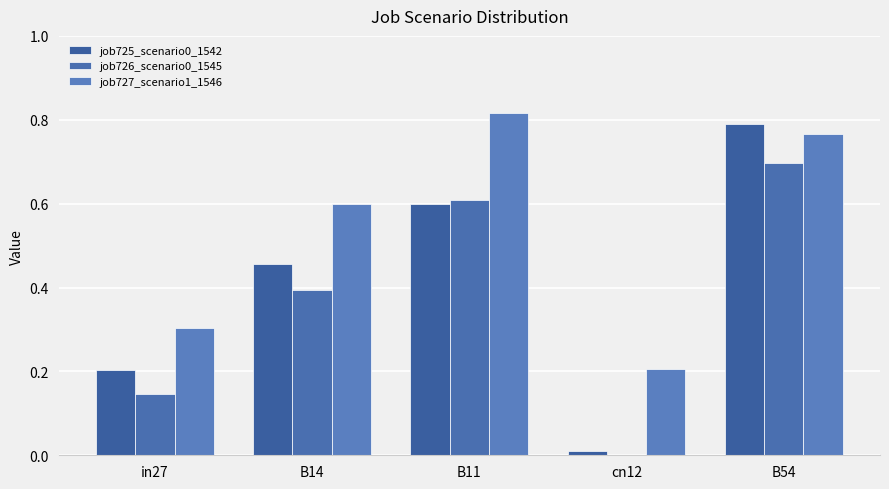

How many distinct data groups are displayed?

3